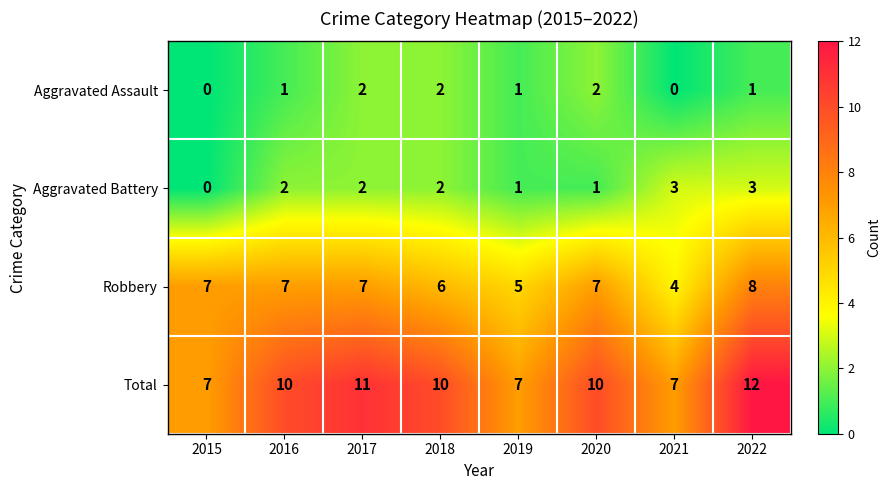

The value of Aggravated Battery at 2016 is 3. True or false?

False